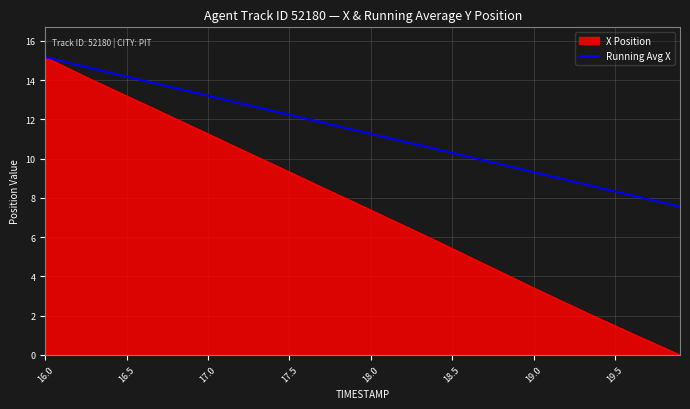

List the series in order of their overall mean, highest first.

Running Avg X, X Position